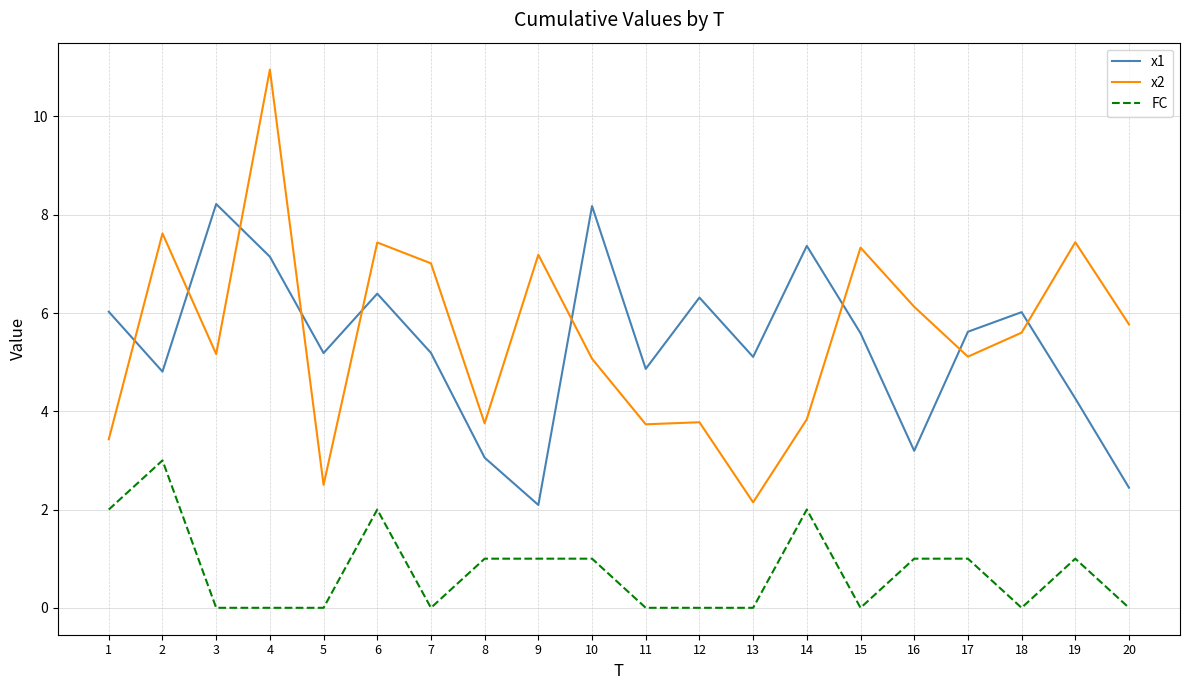

What is the maximum value shown in the chart?

11.0